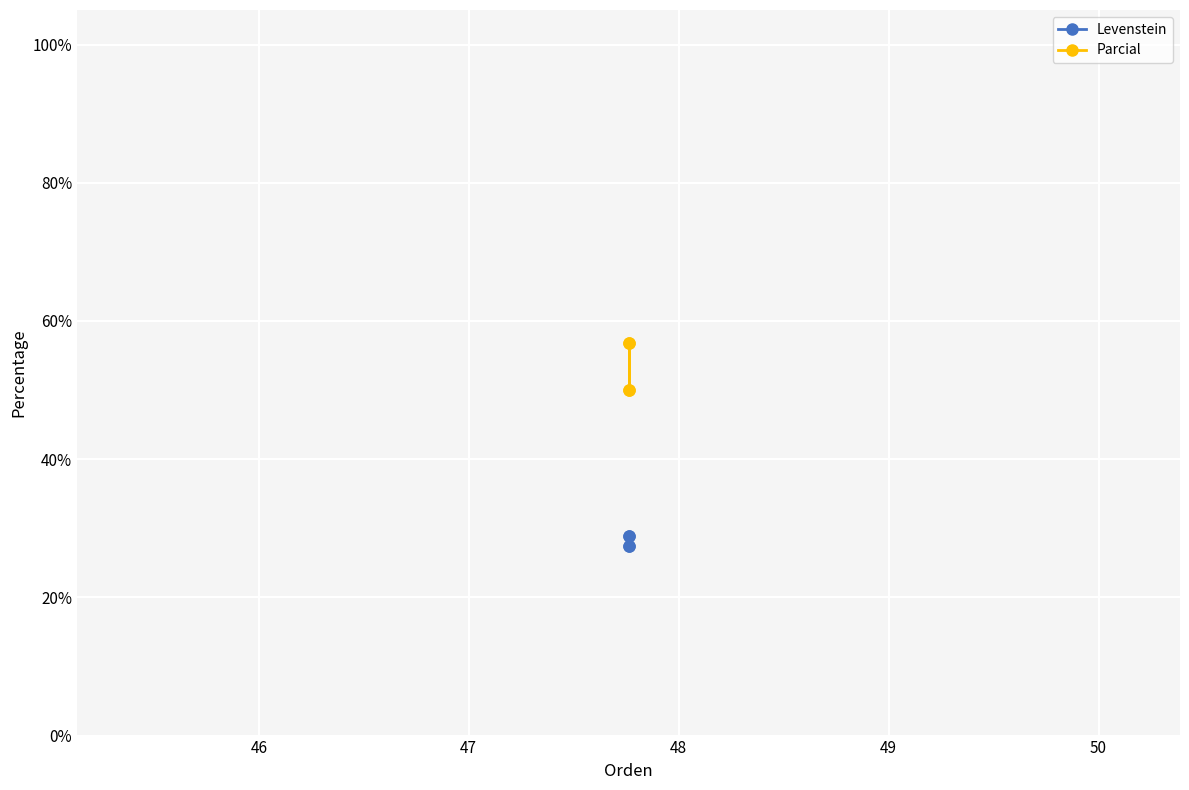

What is the value of the Parcial point at the 1st from the left?

50.0